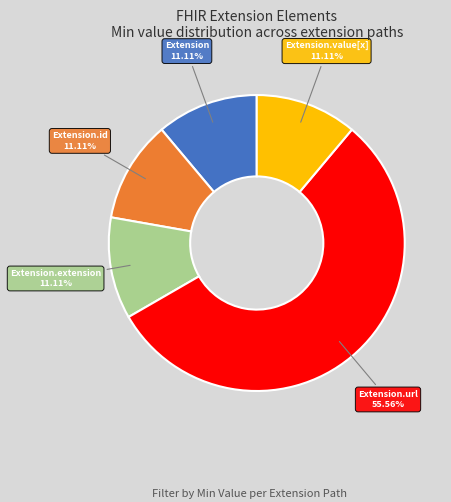

Is there a majority slice in this chart?

Yes